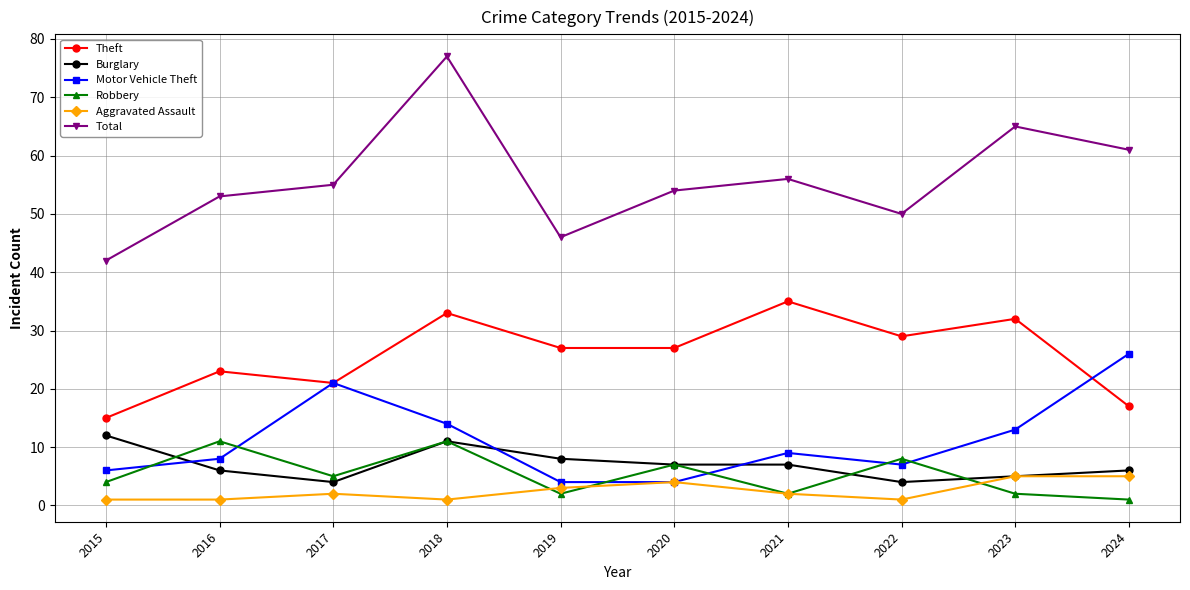

Reading right to left, transcribe all the data shown in this chart.

Theft: 17	32	29	35	27	27	33	21	23	15
Burglary: 6	5	4	7	7	8	11	4	6	12
Motor Vehicle Theft: 26	13	7	9	4	4	14	21	8	6
Robbery: 1	2	8	2	7	2	11	5	11	4
Aggravated Assault: 5	5	1	2	4	3	1	2	1	1
Total: 61	65	50	56	54	46	77	55	53	42